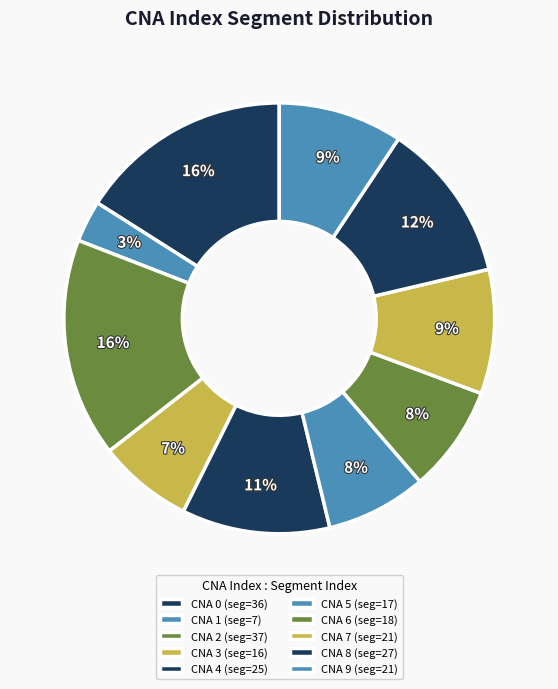

How many slices are in this pie chart?

10